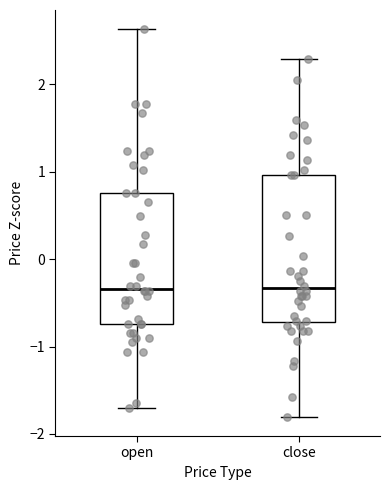

Reading left to right, read every box against the y-axis: the position of its median line, the range the box covers, and the ends of its whiskers. The values are not printed on the chart, so give them approximately, as read against the axis.

open: median -0.3, box -0.7 to 0.8, whiskers -1.7 to 2.6
close: median -0.3, box -0.7 to 1.0, whiskers -1.8 to 2.3